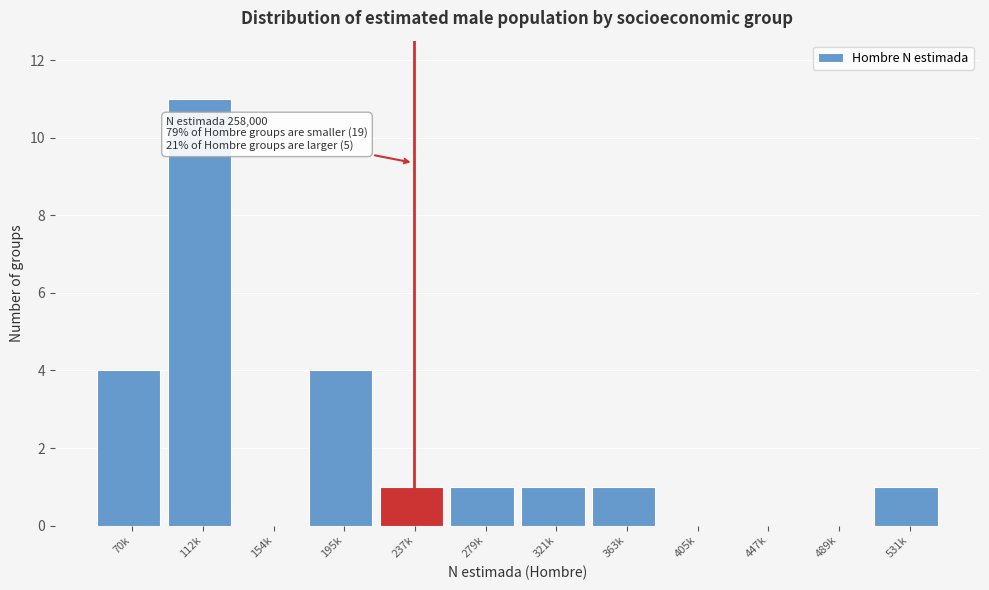

Reading right to left, list all the values displayed in this chart.

531k=1	489k=0	447k=0	405k=0	363k=1	321k=1	279k=1	237k=1	195k=4	154k=0	112k=11	70k=4